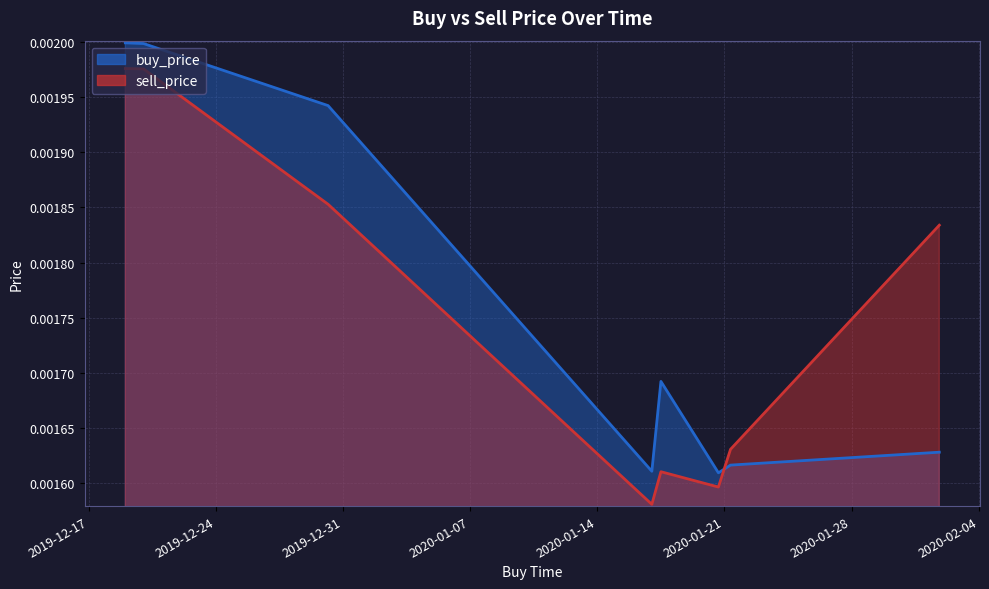

True or false: buy_price has a value of 0.0 at 2020-01-21 07:59:59.

False